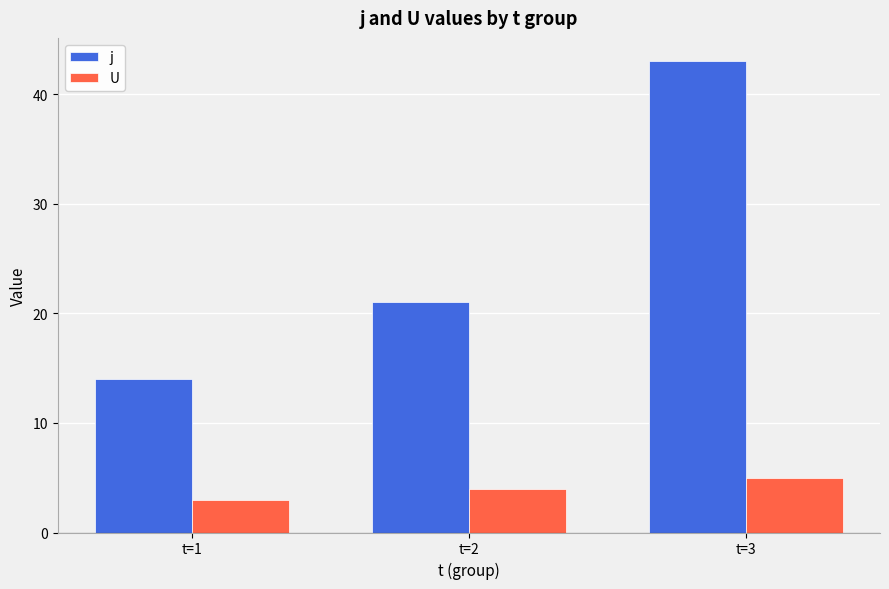

Which series has the largest total across all categories?

j